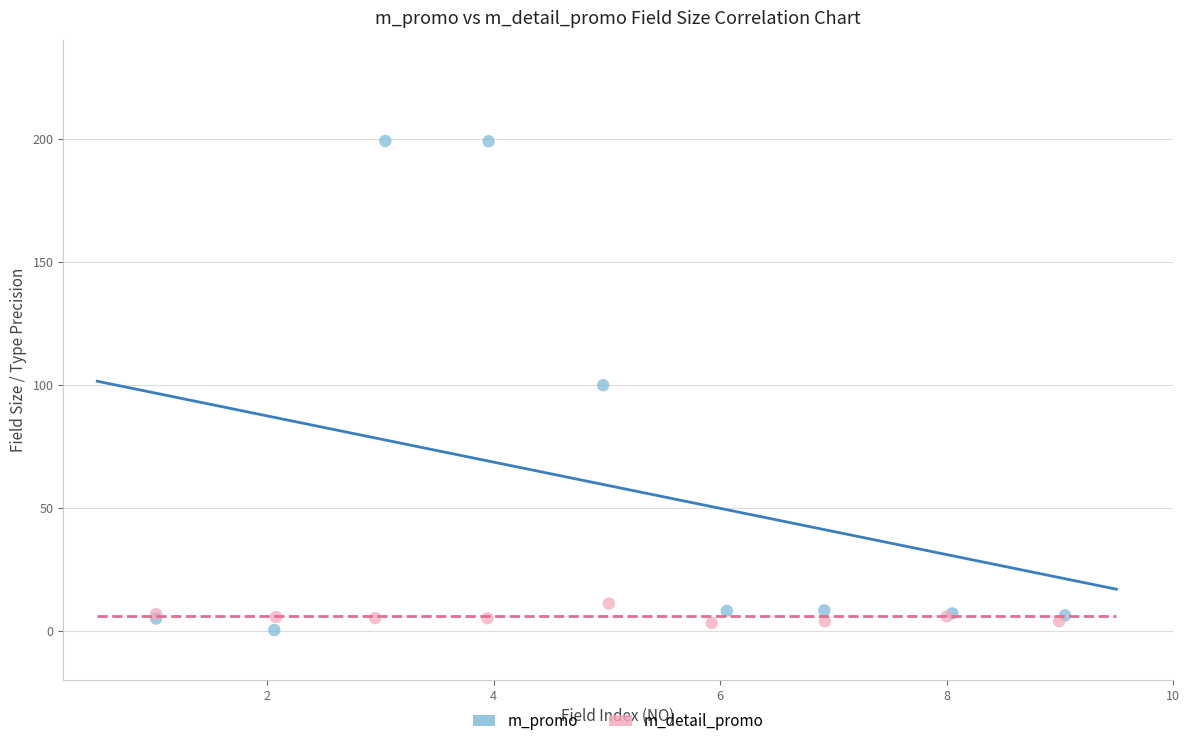

What are all the series names shown in the legend?

m_promo, m_detail_promo